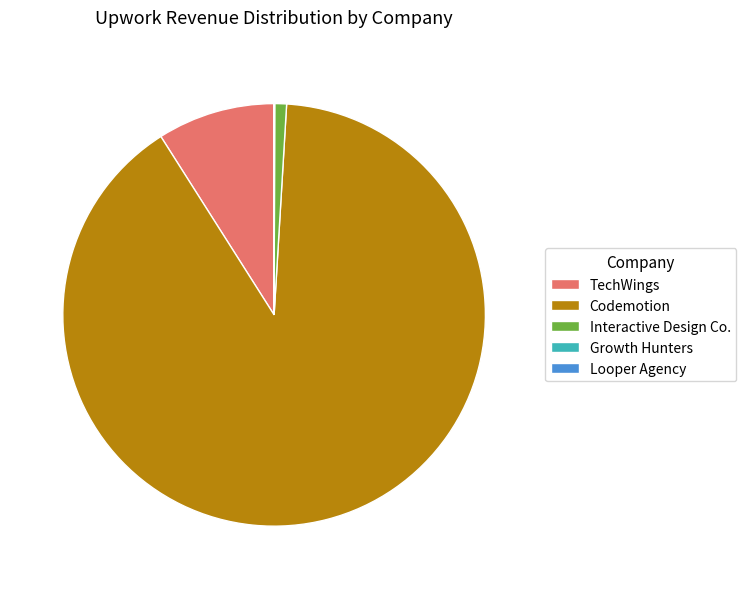

Approximately how many times larger is the value at Codemotion compared to Interactive Design Co.?

100.0